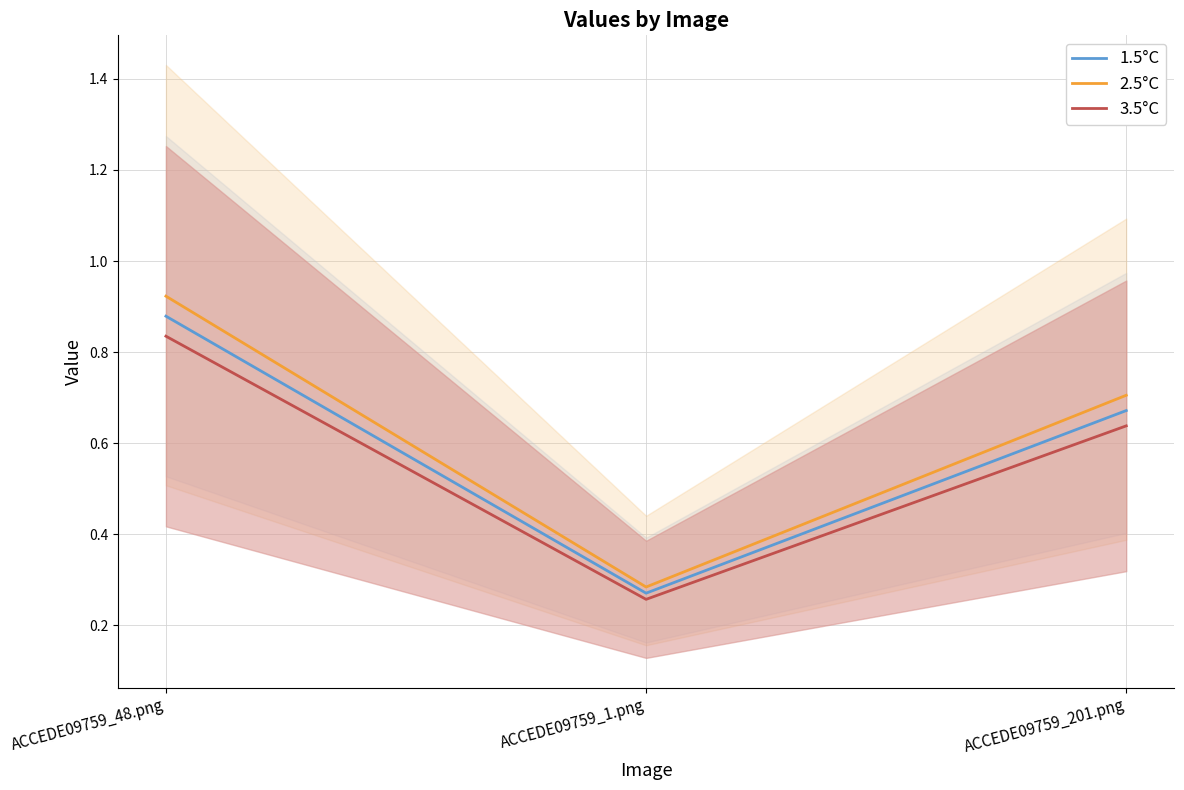

Reading left to right, transcribe all the data shown in this chart.

1.5°C: 0.9	0.3	0.7
2.5°C: 0.9	0.3	0.7
3.5°C: 0.8	0.3	0.6